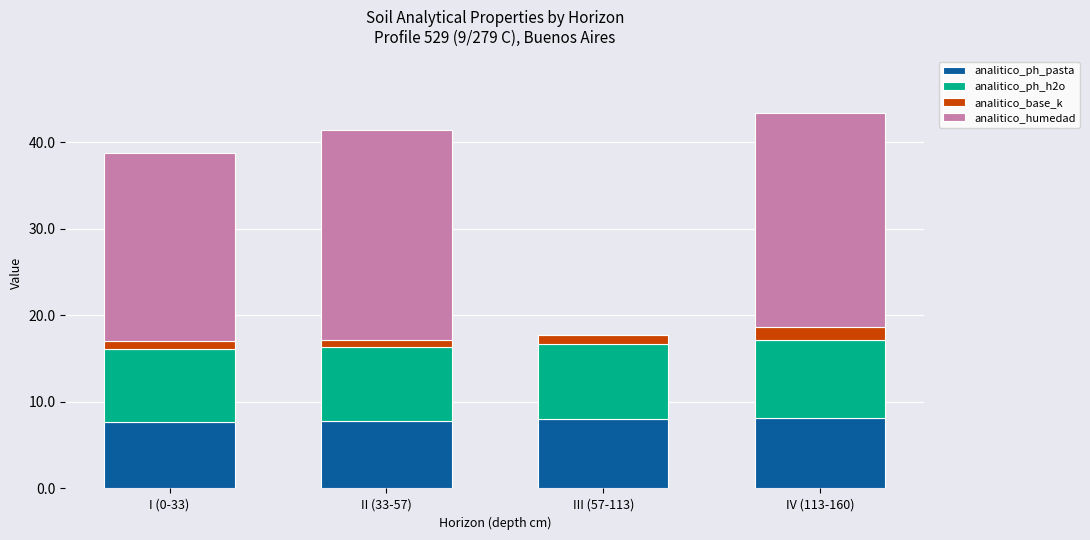

Count the number of data series in this chart.

4